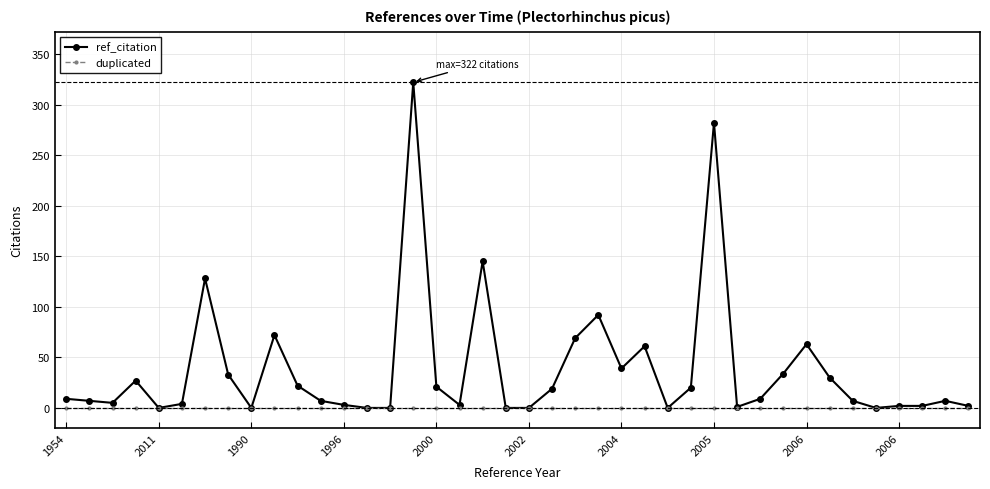

Which series has the largest total across all categories?

ref_citation